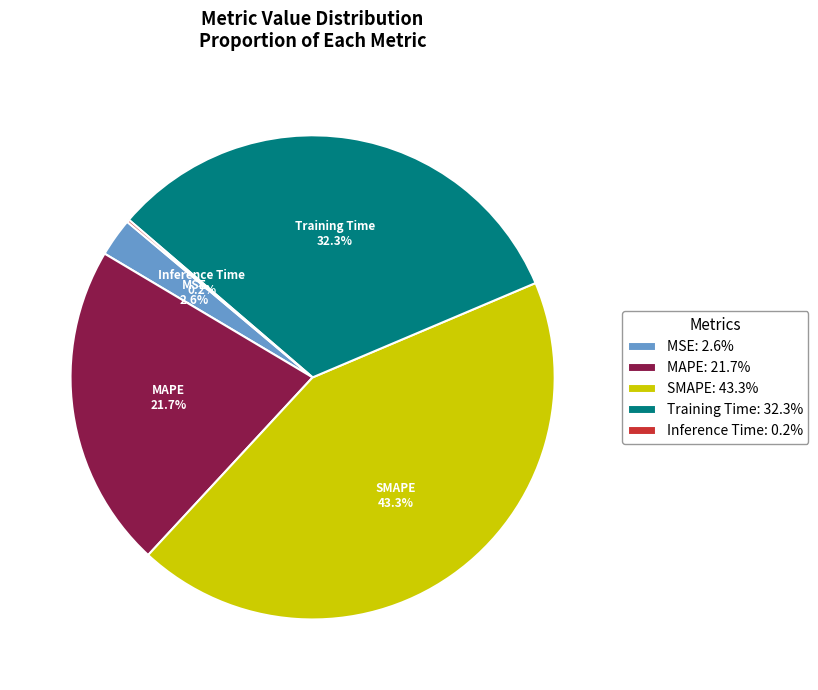

Is there a majority slice in this chart?

No